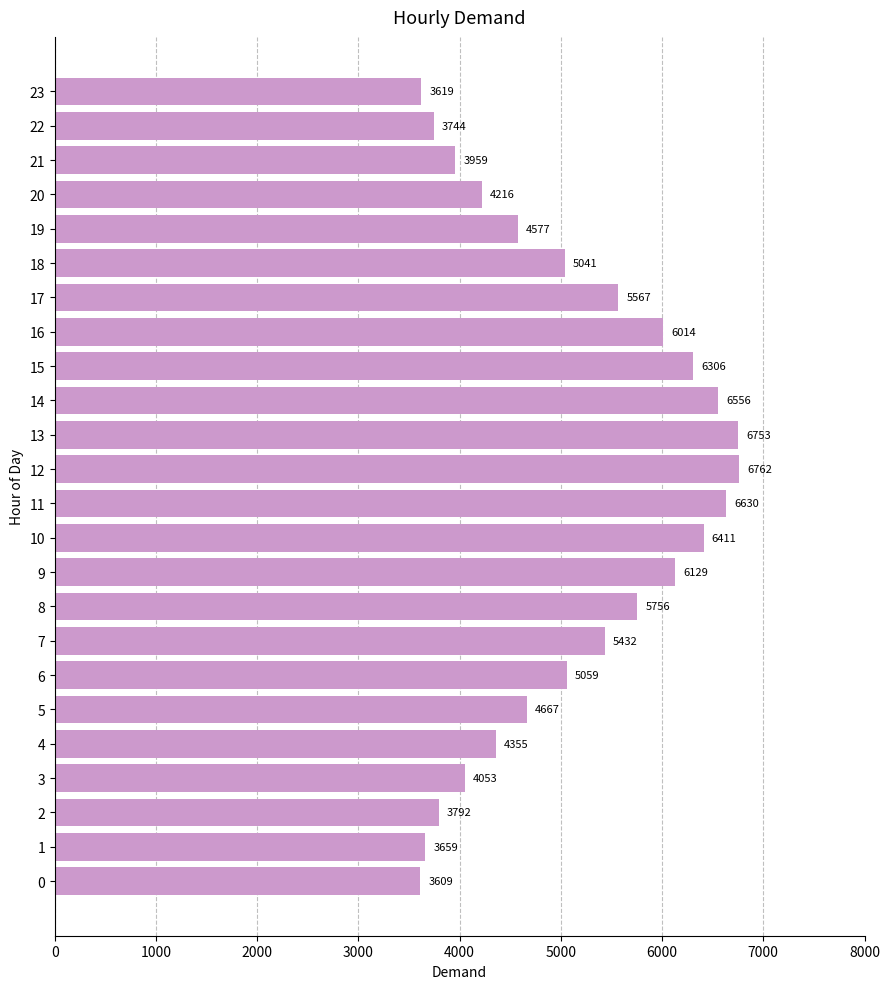

What is the change in value from 7 to 10?

+979